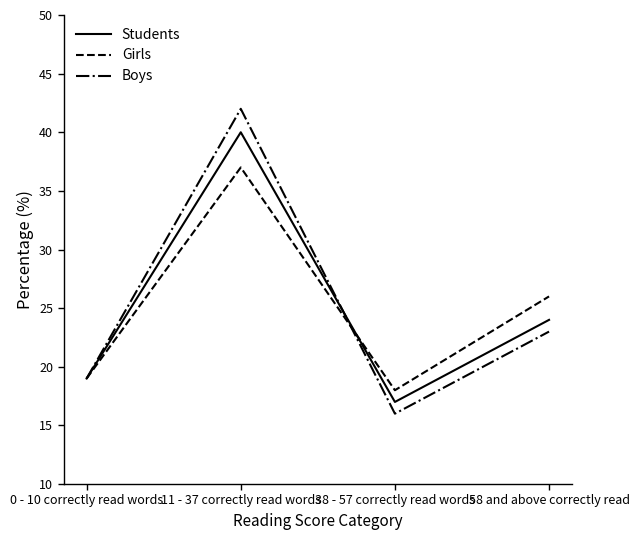

The Girls series shows 7 at 38 - 57 correctly read words. True or false?

False